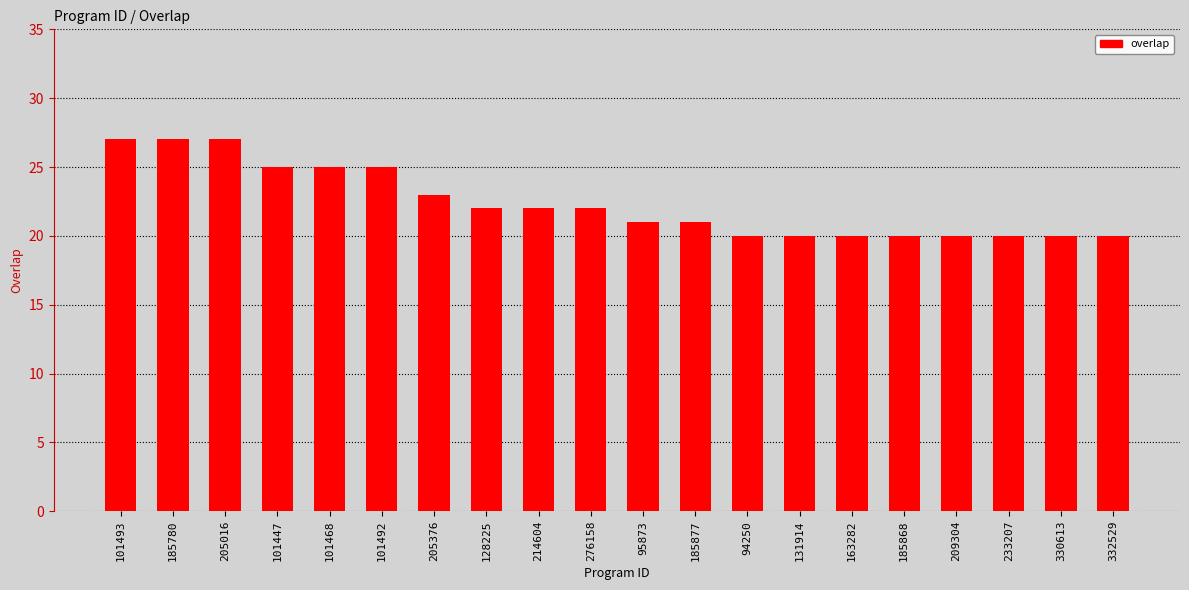

At which label does the data first exceed 22?

101493